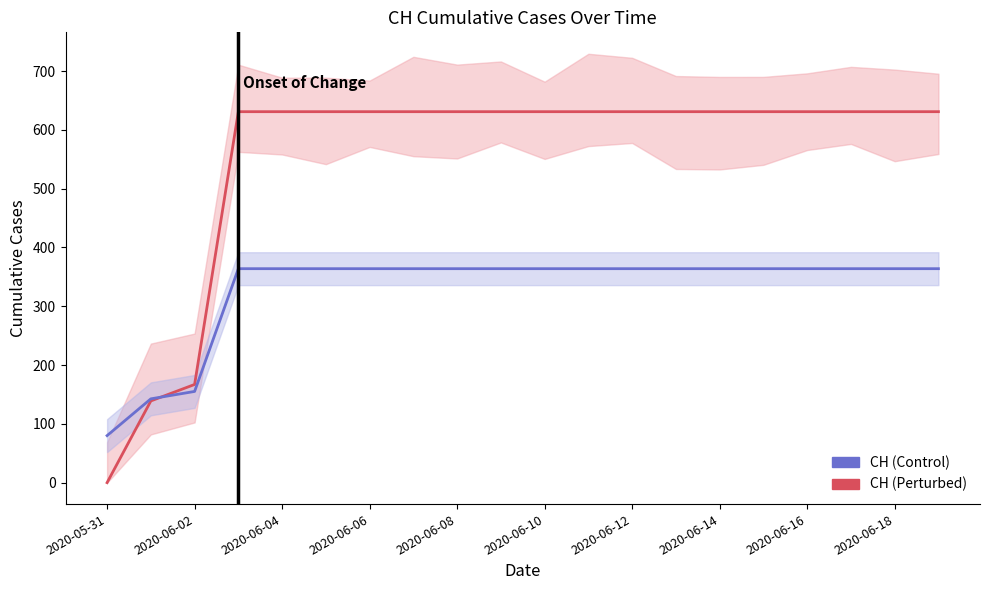

Which series has the largest range (max minus min)?

CH (Perturbed)